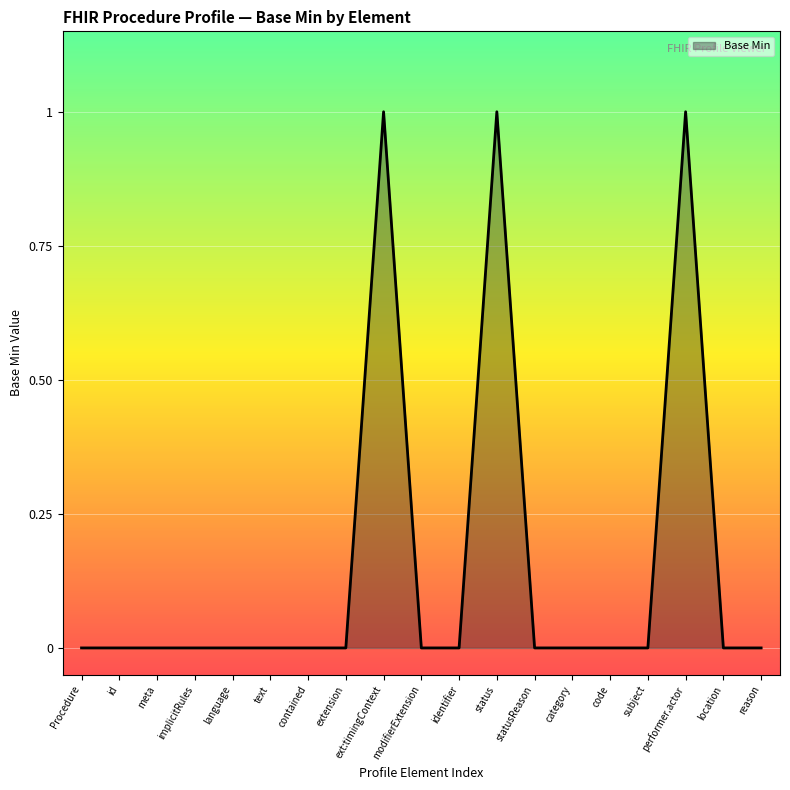

What position from the right is code?

5